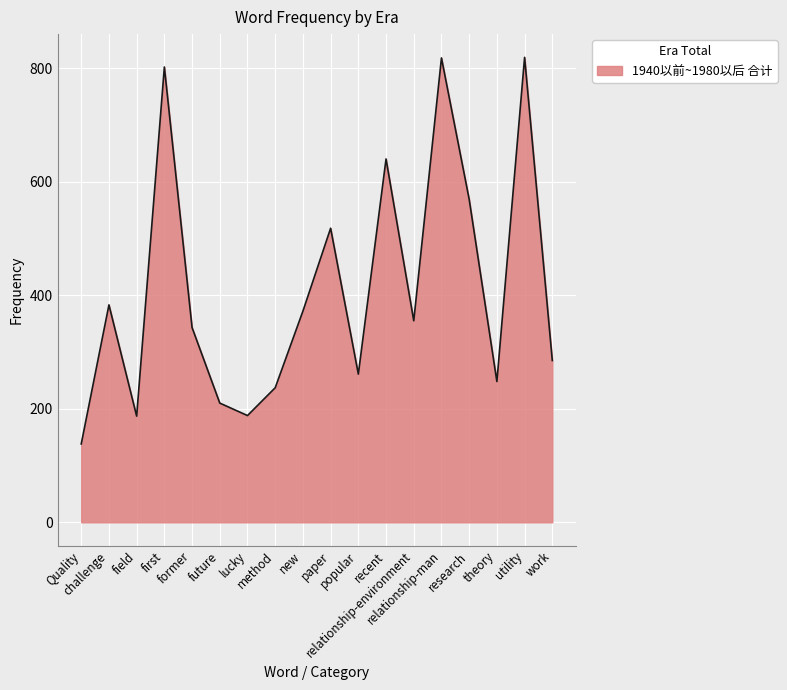

What is the difference between the maximum and minimum values?

681